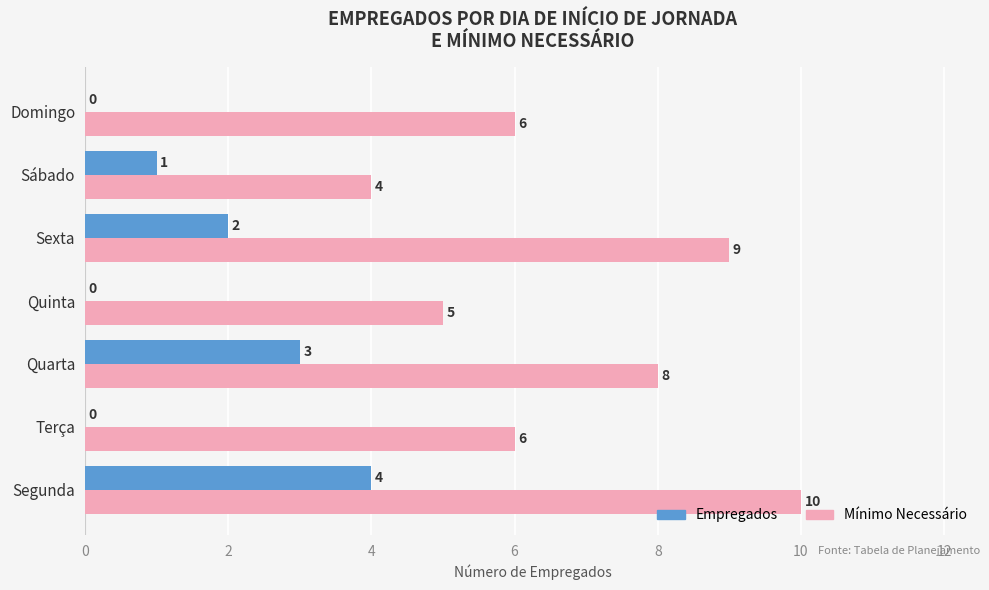

What is the sum of the Empregados values at Quinta and Segunda?

4